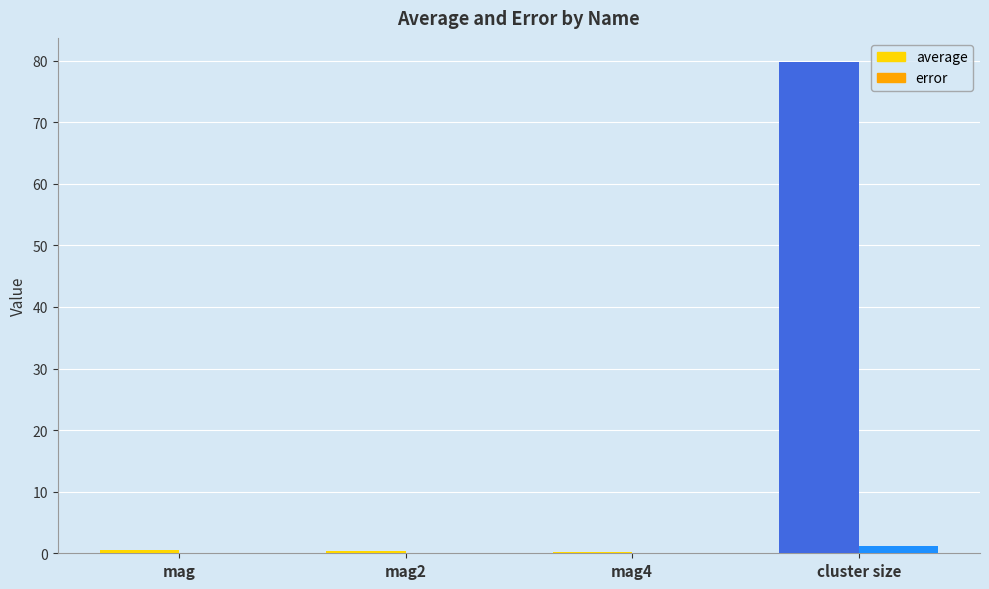

Count the number of data series in this chart.

2